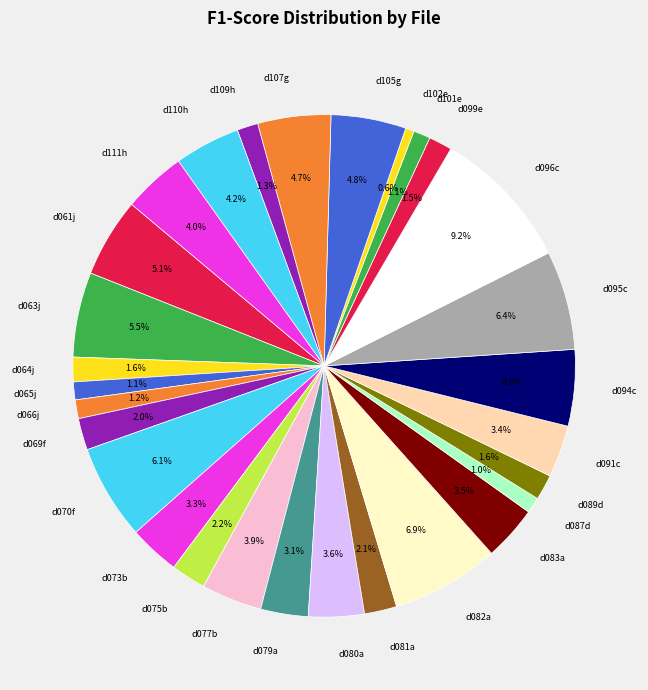

Count the number of slices in the pie.

29